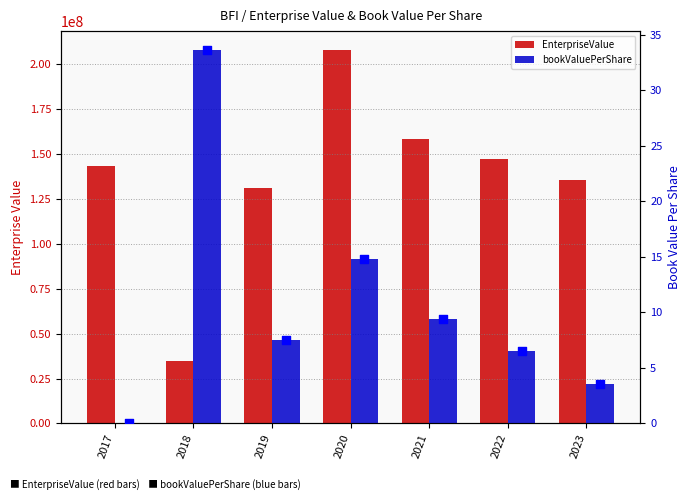

At which category is the sum across all series the highest?

2020